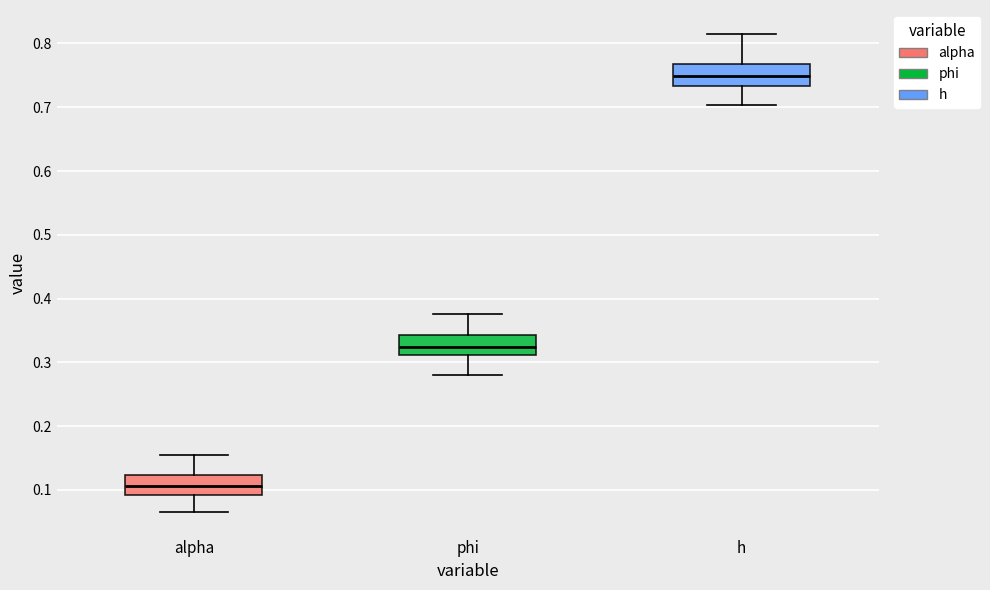

Reading left to right, transcribe this box plot: for each box, give where its median line is, the range the box spans, and where its two whiskers end, as read against the y-axis. The values are not printed on the chart, so give them approximately, as read against the axis.

alpha: median 0.11, box 0.09 to 0.12, whiskers 0.07 to 0.16
phi: median 0.32, box 0.31 to 0.34, whiskers 0.28 to 0.38
h: median 0.75, box 0.73 to 0.77, whiskers 0.70 to 0.82